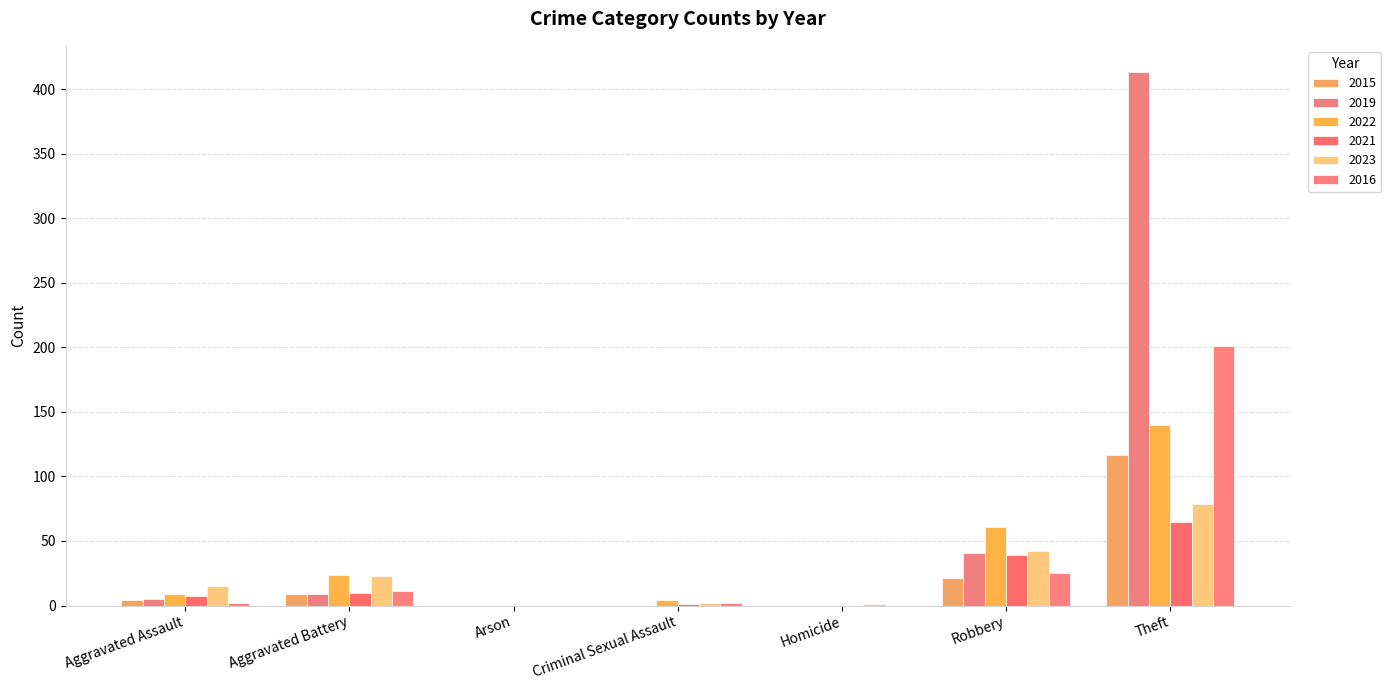

True or false: 2015 has a value of 7 at Aggravated Assault.

False